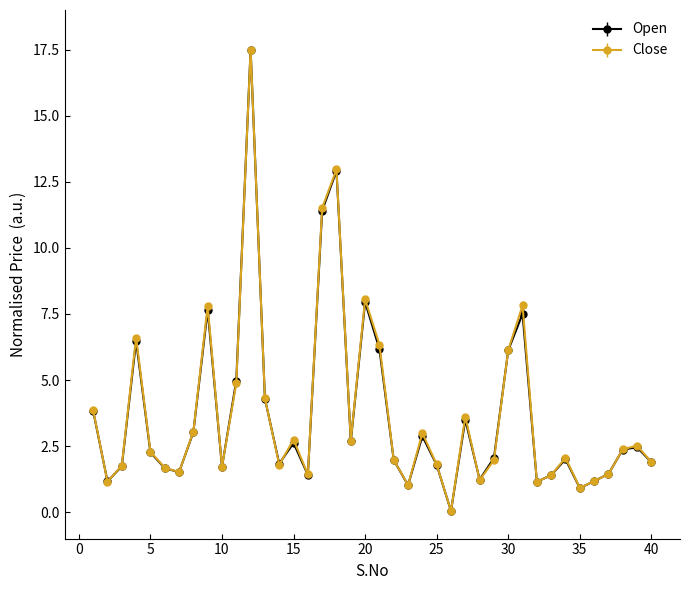

True or false: Open has more than 1 interior local peaks.

True